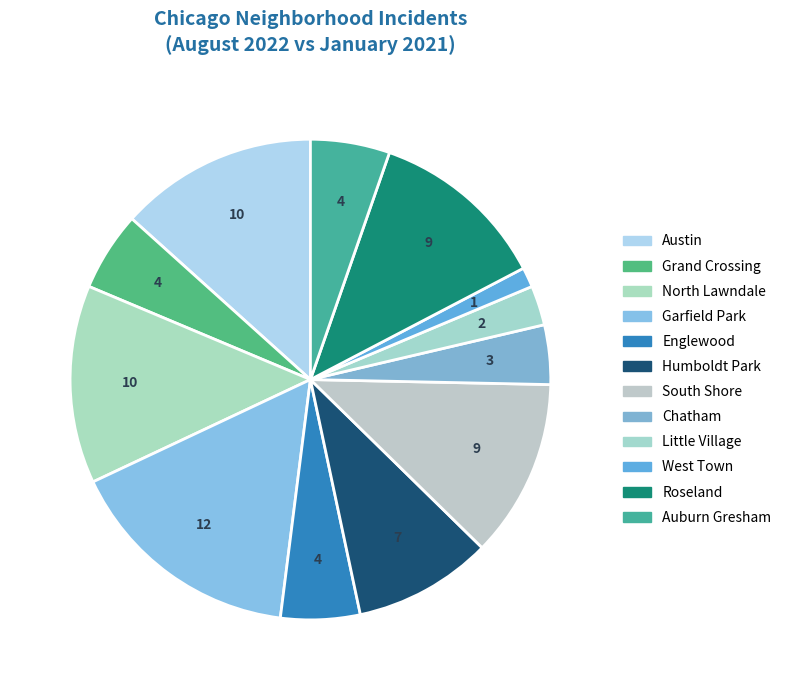

How many segments does this pie chart have?

12